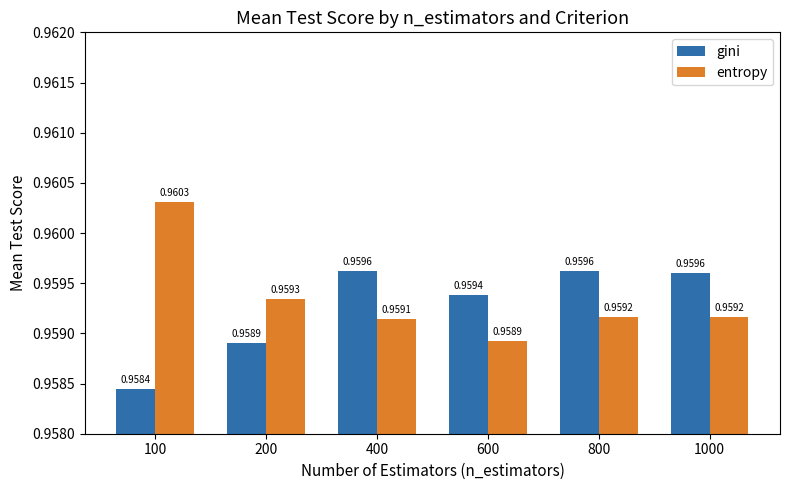

What is the total value across all series at 800?

1.9